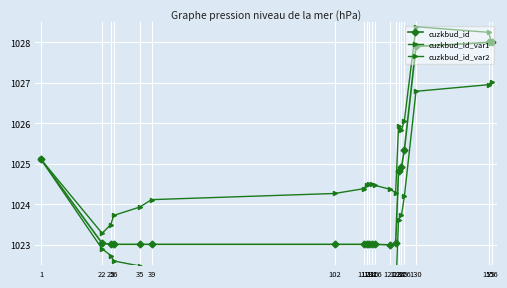

At which category is the sum across all series the highest?

155